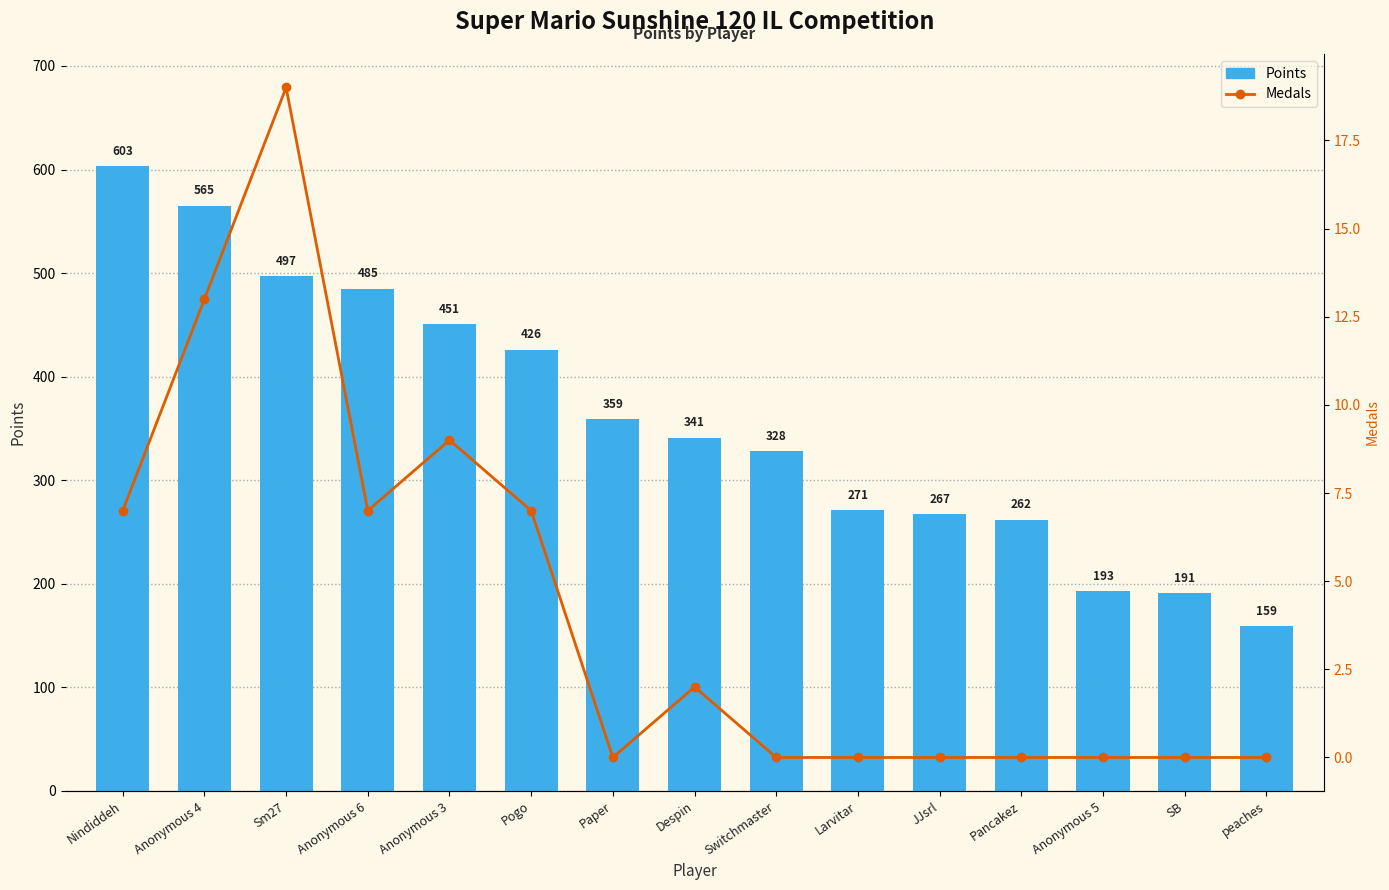

What position from the right is peaches?

1